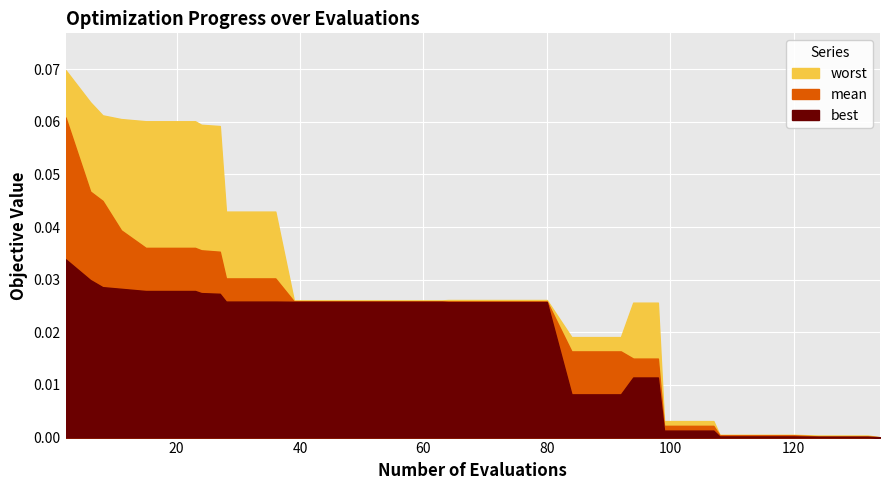

Is the value of worst at 23 greater than the value of mean at 51?

Yes